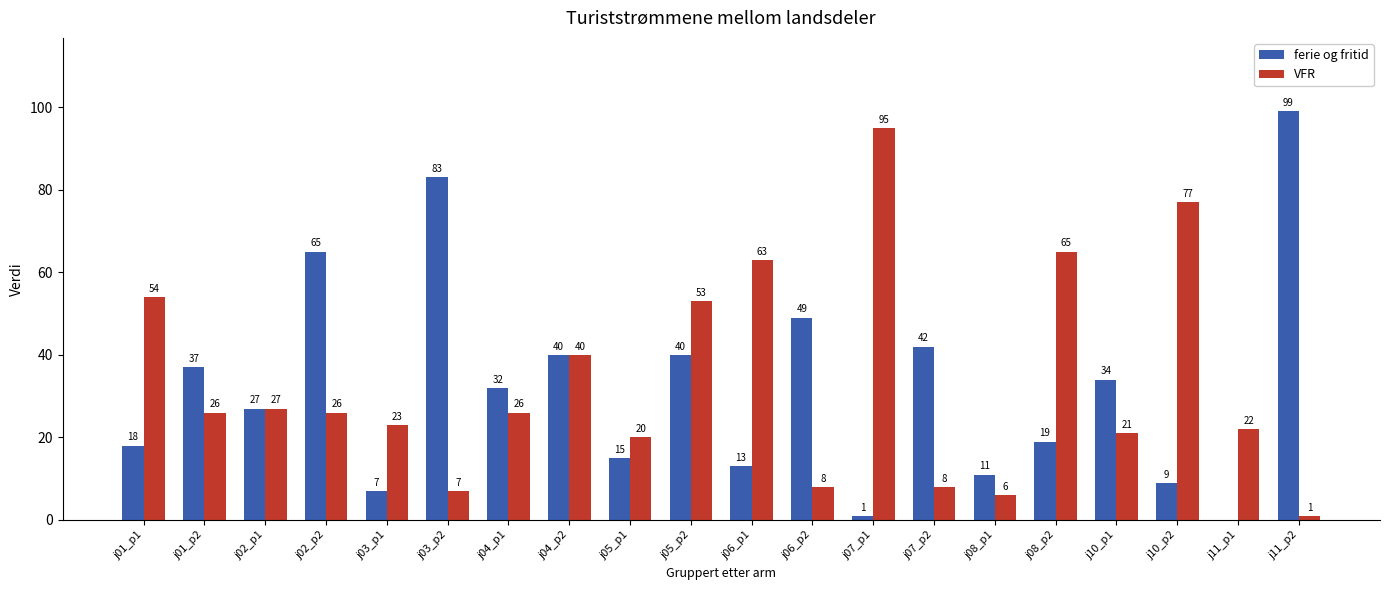

What is the greatest value displayed?

99